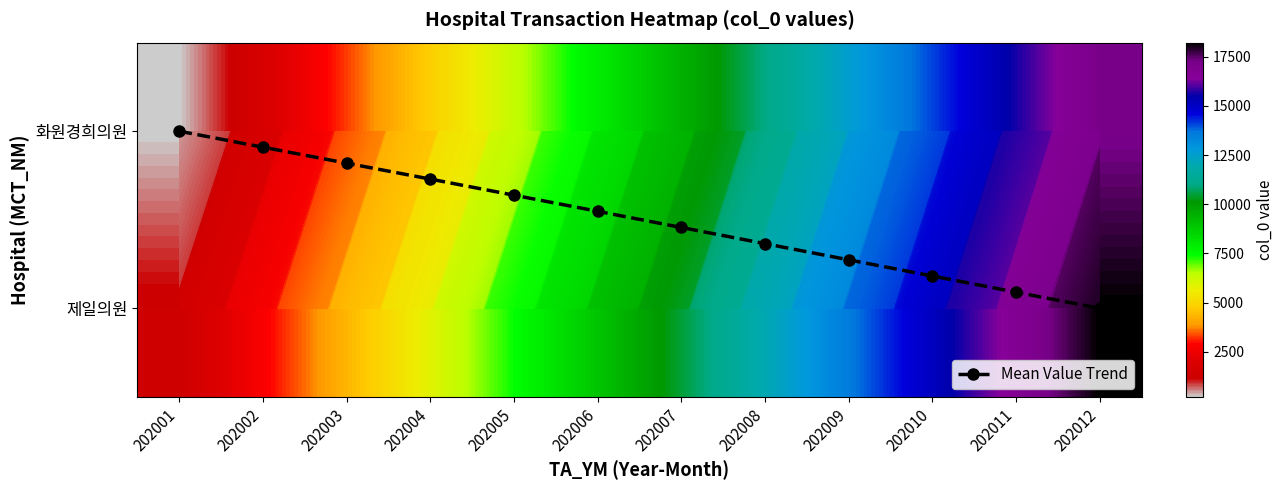

Is it true that Mean Value Trend equals 0.9 at 202011?

True